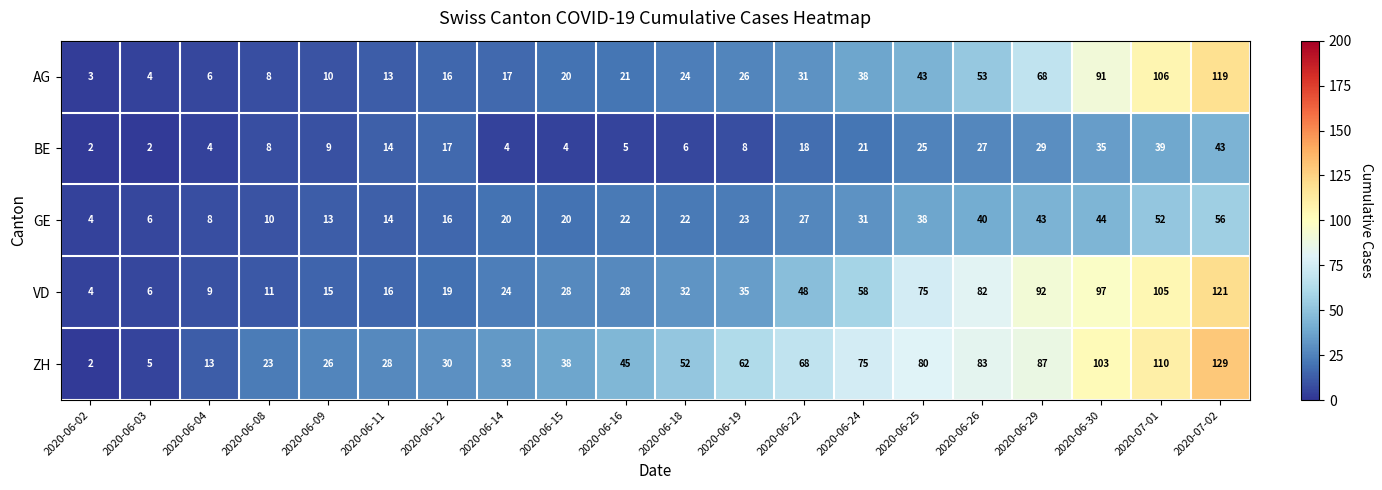

Rank the series by their maximum value, from highest to lowest.

ZH, VD, AG, GE, BE